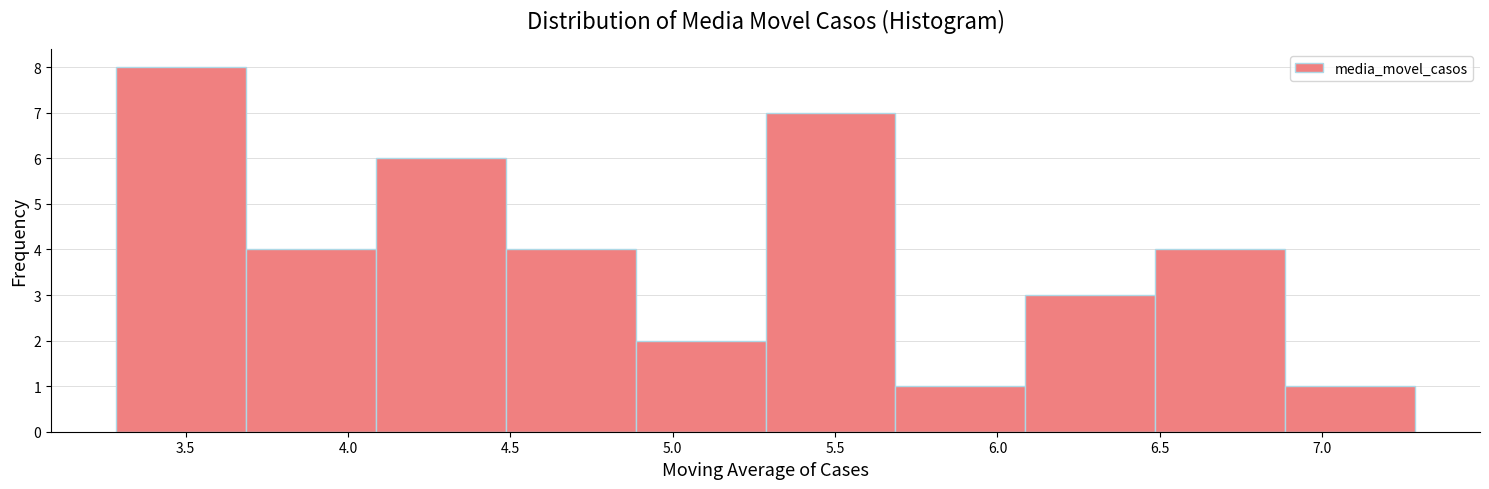

Which range on the x-axis has the tallest bar?

3.3 to 3.7